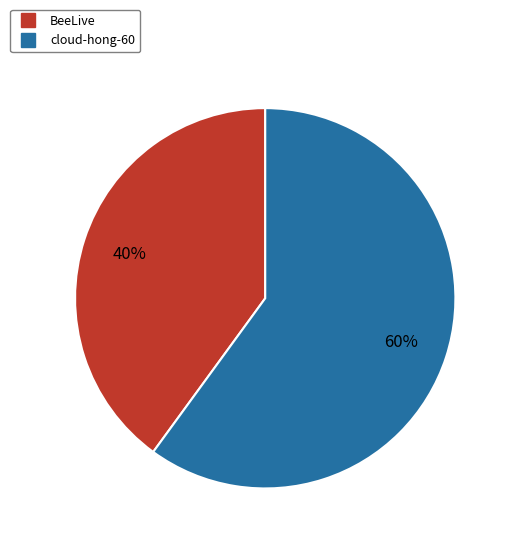

To the nearest percent, what is the difference between the BeeLive and cloud-hong-60 slice percentages?

20%